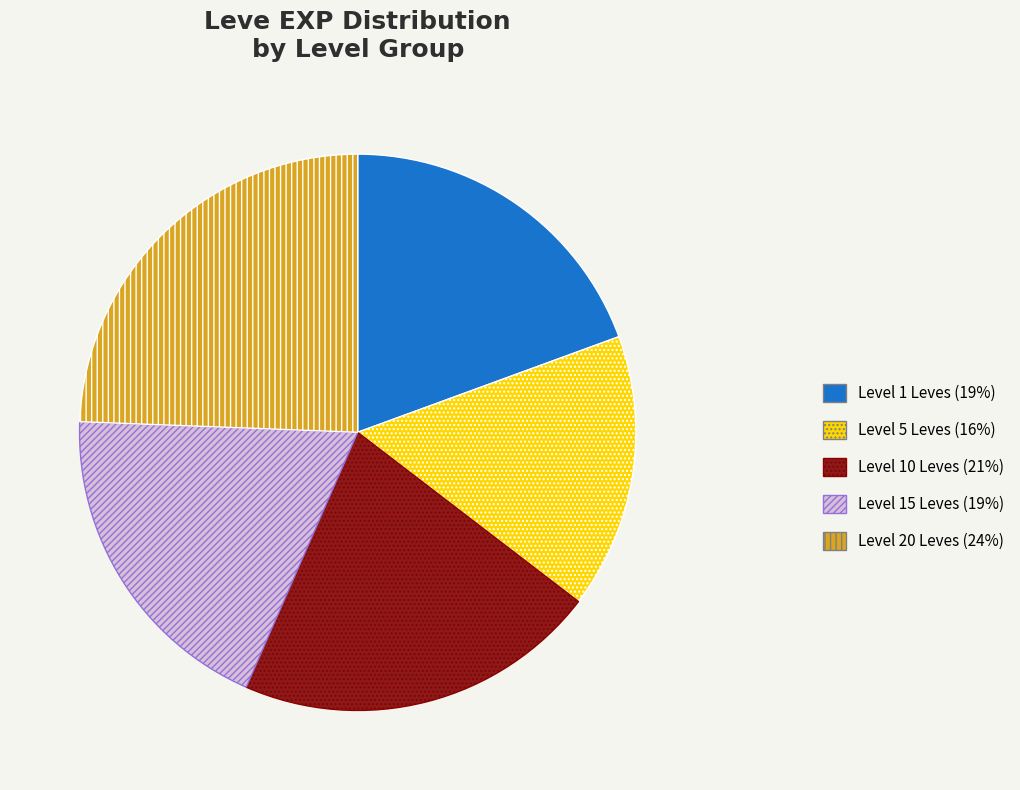

Is it true that Level 15 Leves (19%) is 19% of the pie?

True